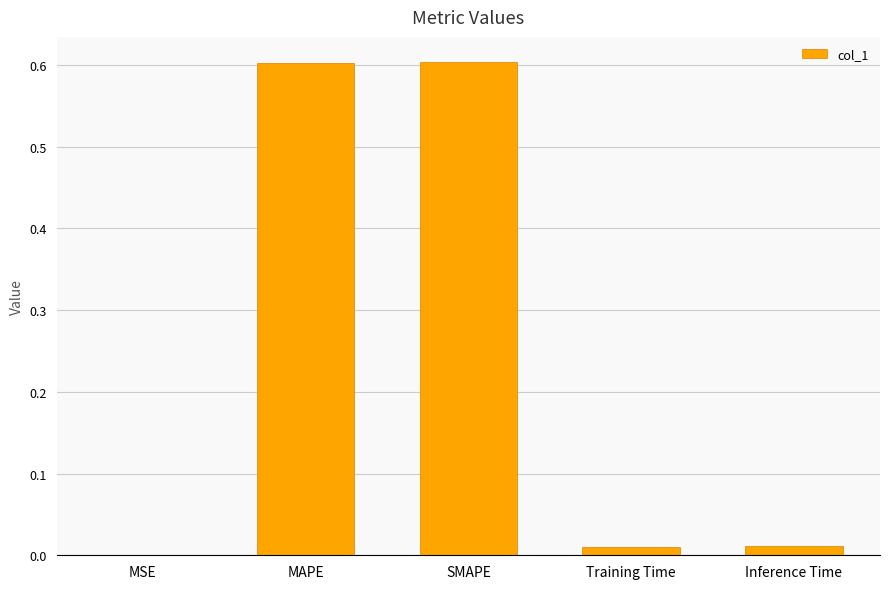

What is the greatest value displayed?

0.6